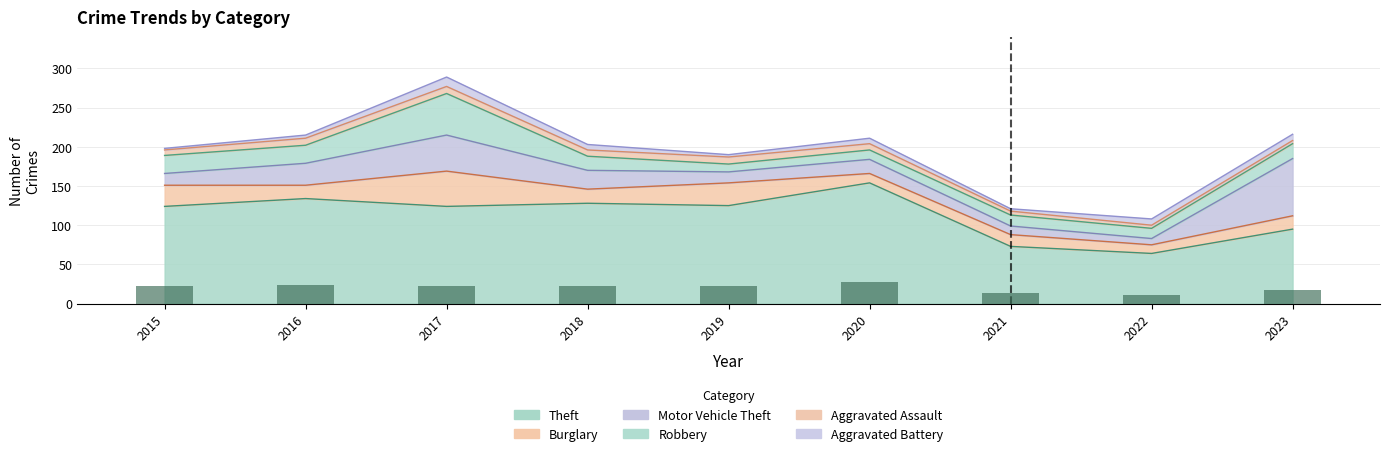

How many groups of bars are there?

9